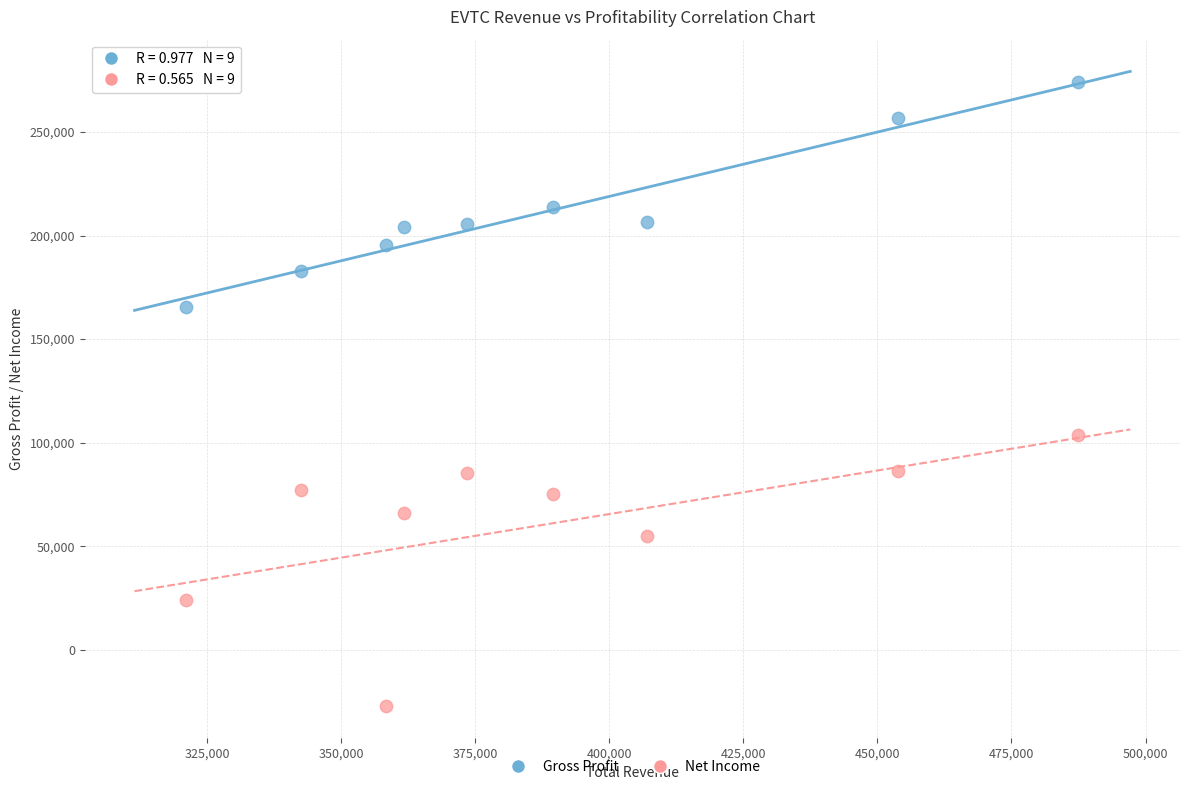

Across all data points, what is the range of X values (max minus min)?

166300